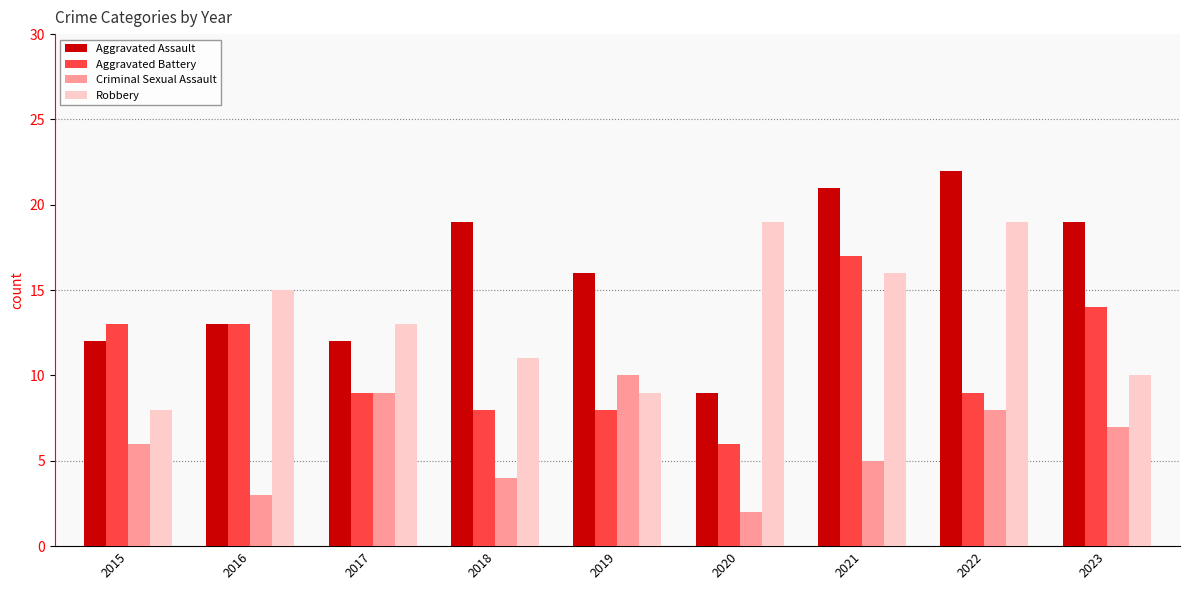

Where is Criminal Sexual Assault nearest to the value 6?

2015